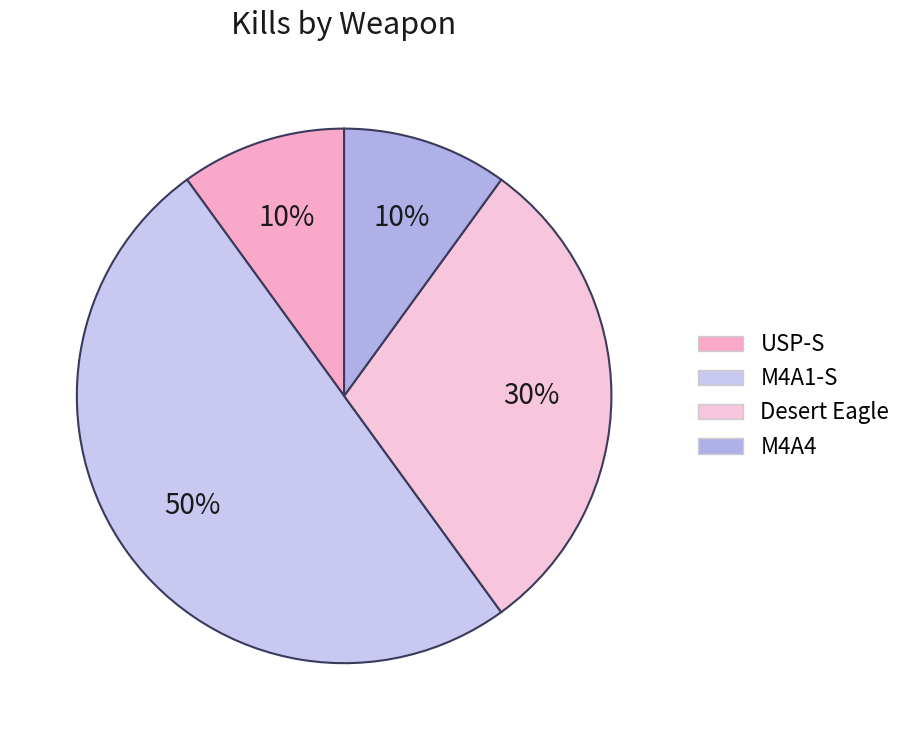

Is there a majority slice in this chart?

No